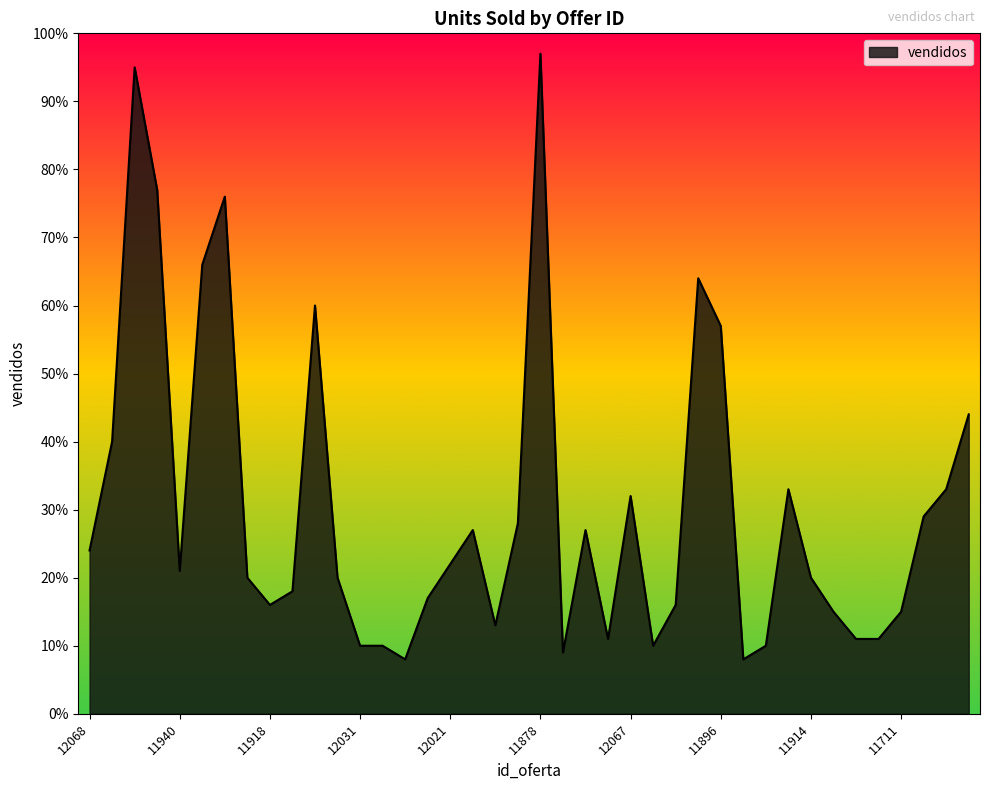

What is the maximum value shown in the chart?

97